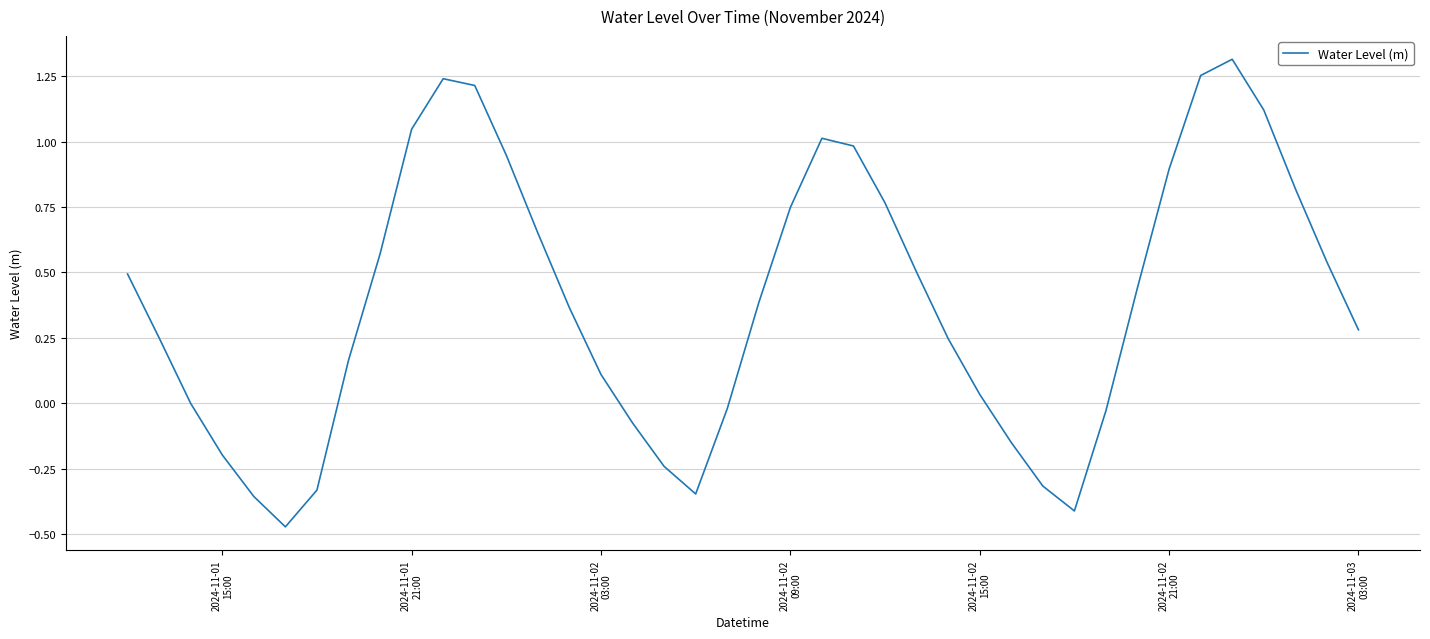

What is the difference between the maximum and minimum values?

1.8